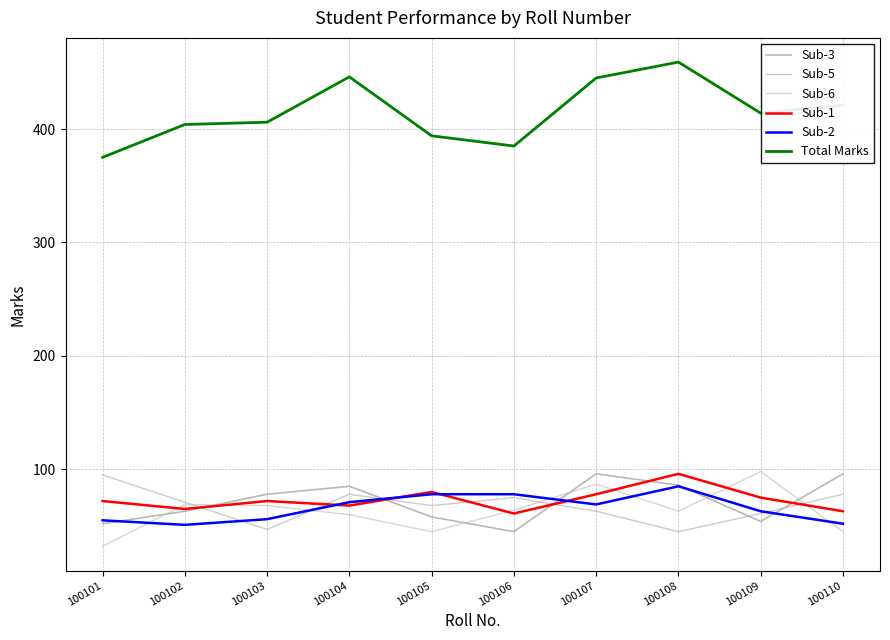

At which category does Sub-5 reach its first local peak?

100104